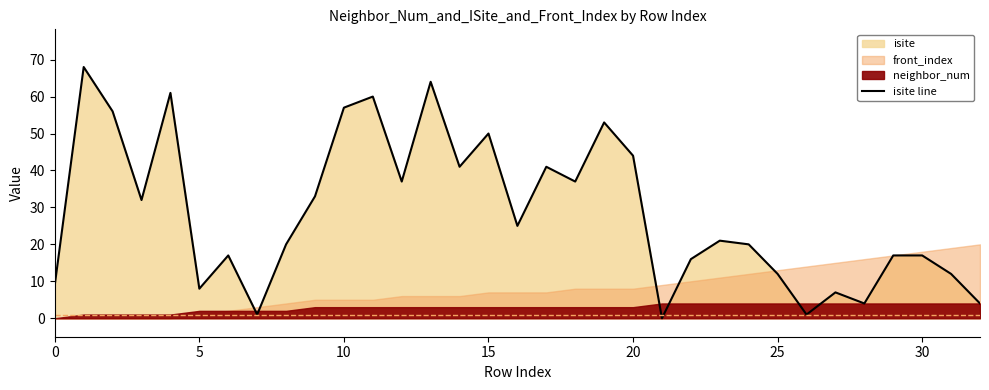

Does the chart display data point markers on the line(s)?

No